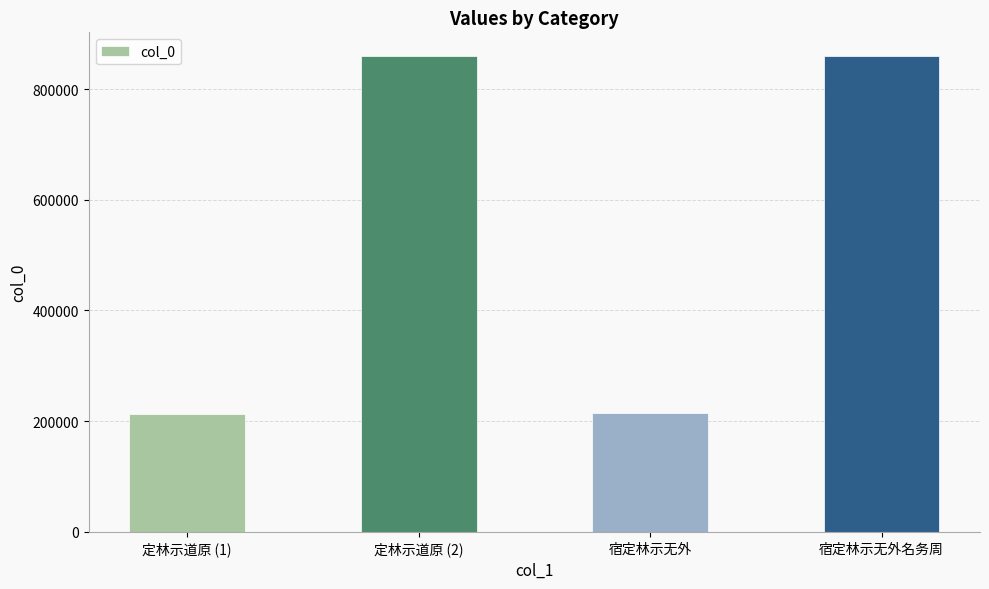

The value at 宿定林示无外 is 89122. True or false?

False